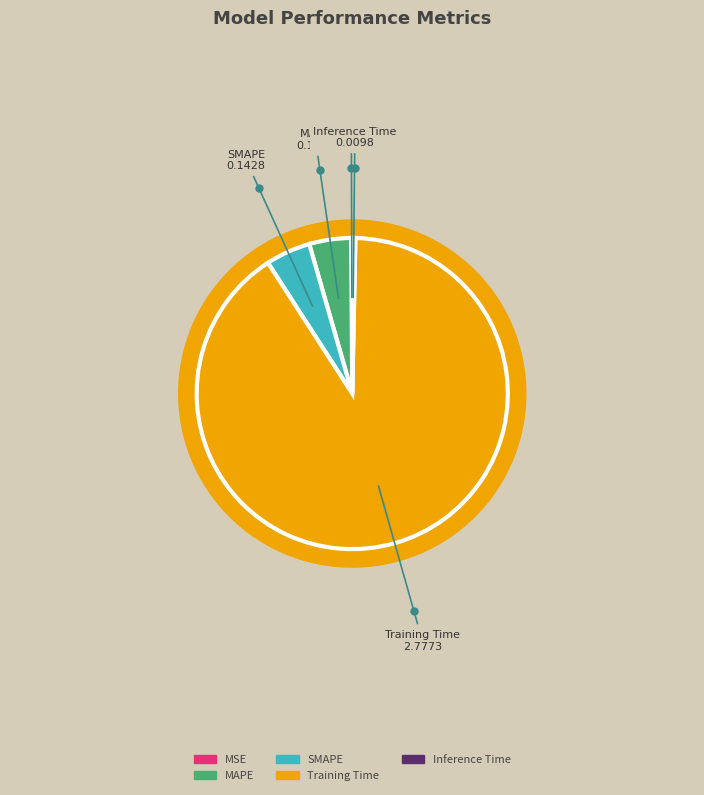

Do Training Time and SMAPE together represent more than half of the pie?

Yes